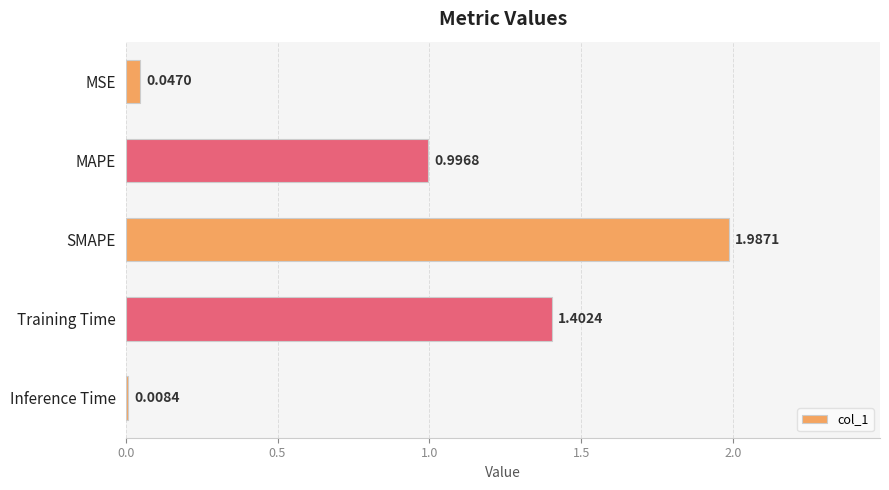

Which category has the highest value across all series?

SMAPE